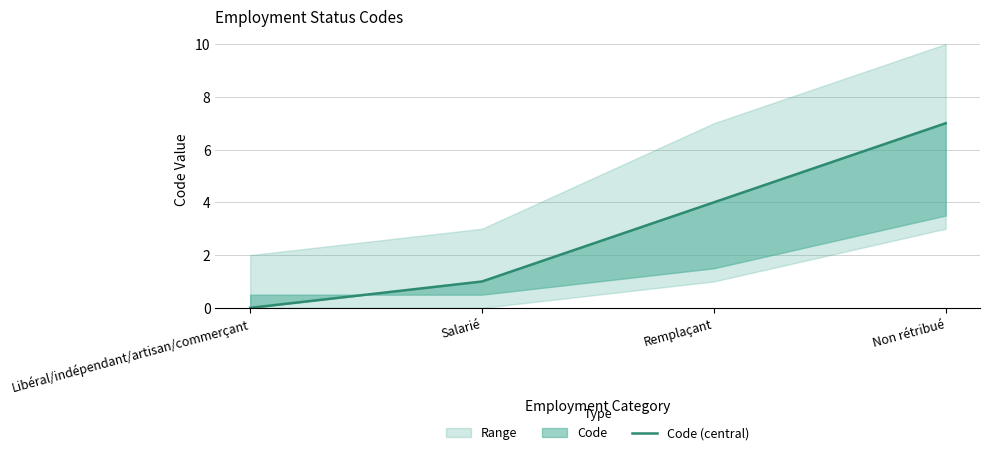

Which label corresponds to the largest value in the chart?

Non rétribué